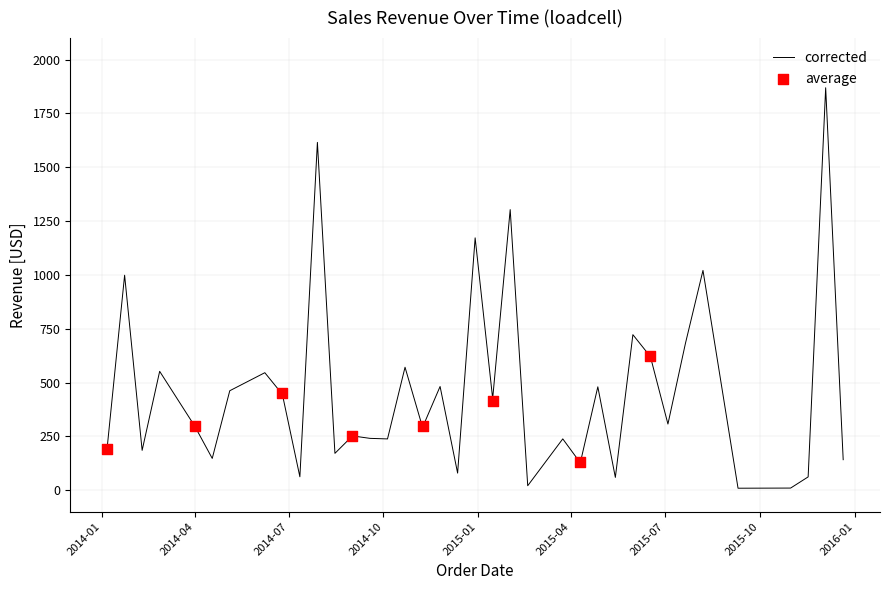

At which category is the sum across all series the highest?

2015-12-04